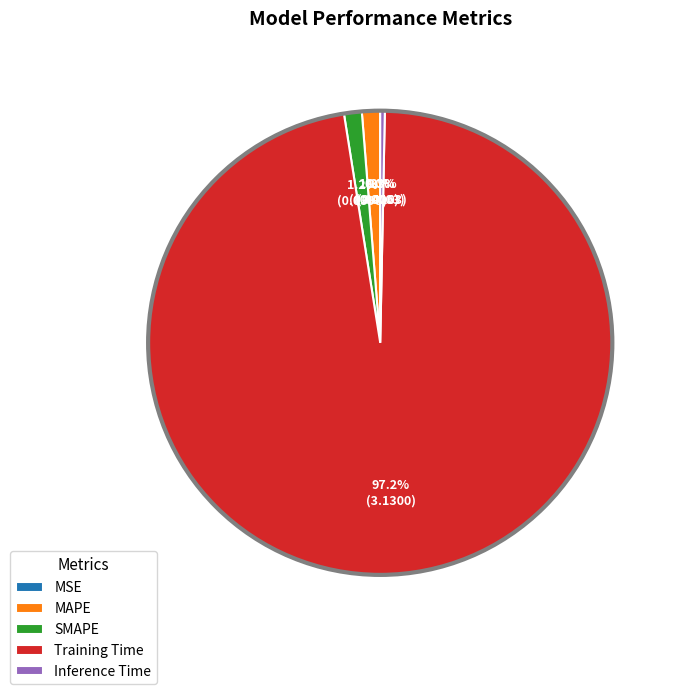

Which category accounts for the majority?

Training Time